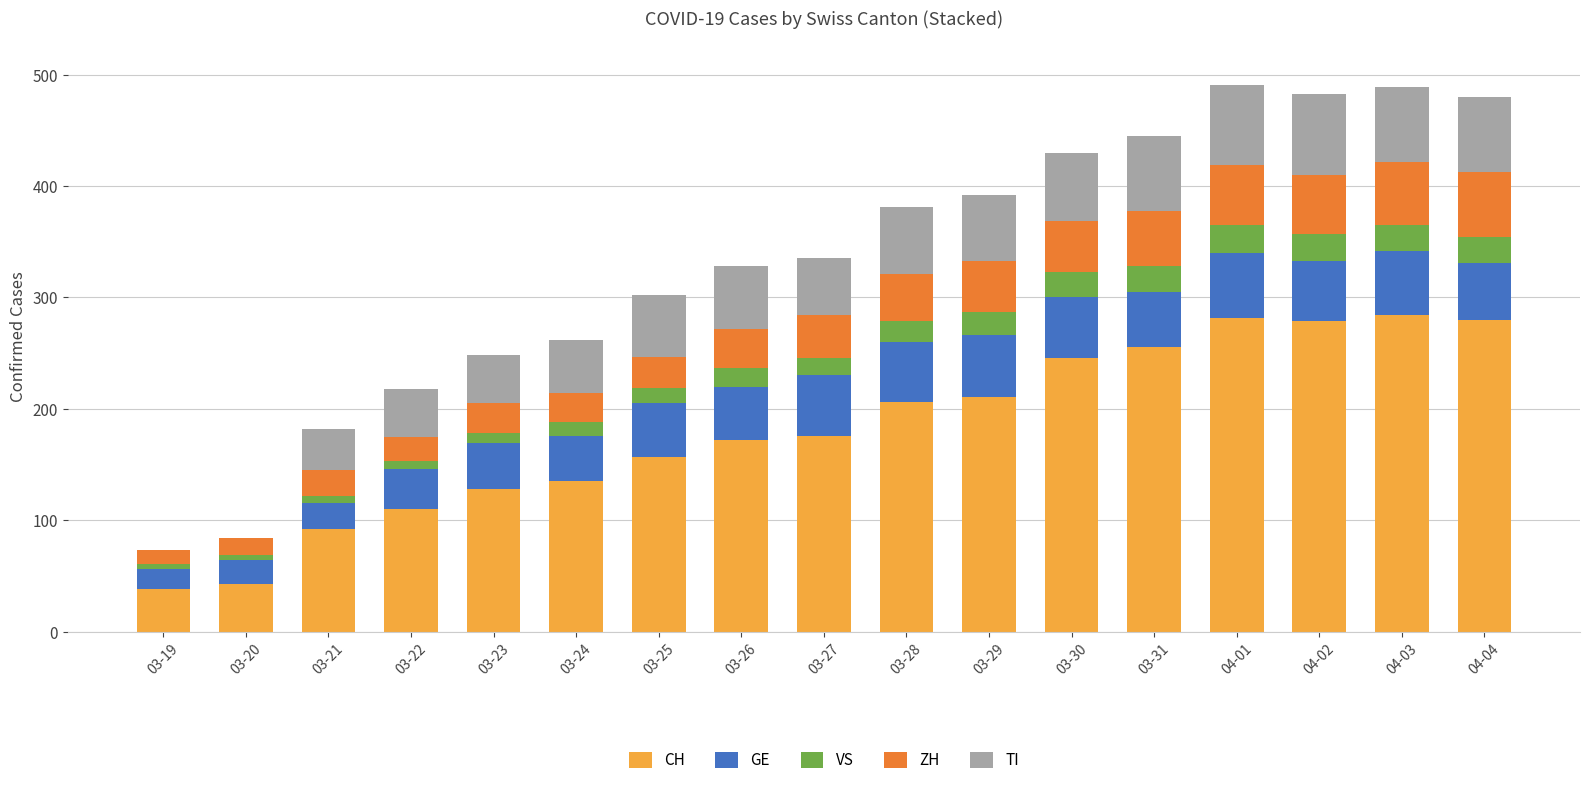

The value of CH at 04-01 is 162. True or false?

False